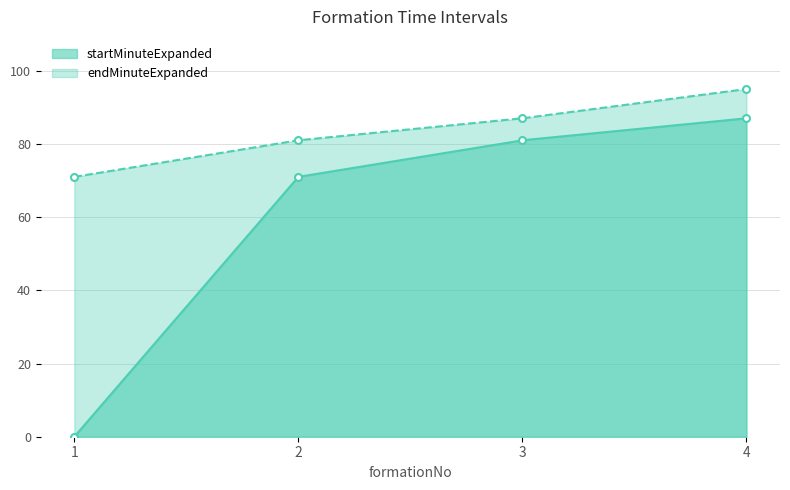

At which label does endMinuteExpanded first exceed 87?

4